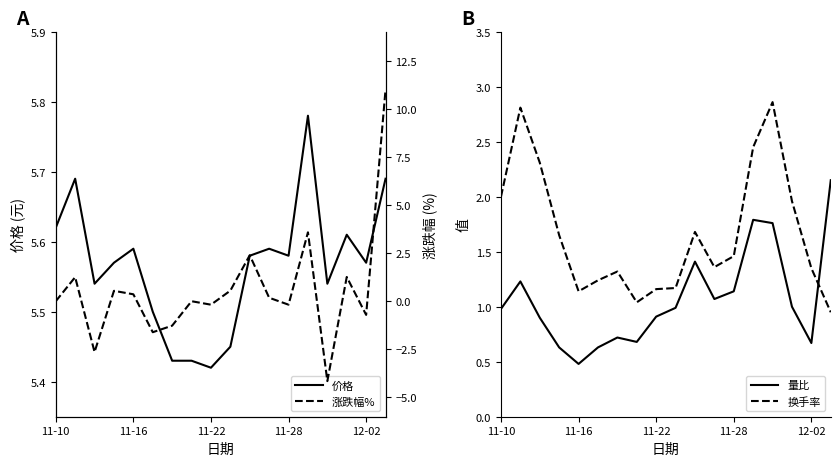

What is the difference between the second highest and second lowest values in the 价格 series?

0.3